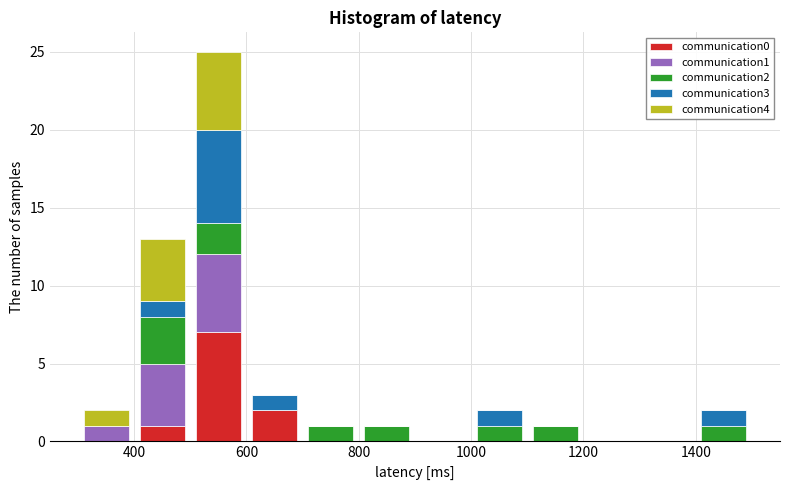

Which range on the x-axis has the tallest stacked bar (by total height)?

500 to 600